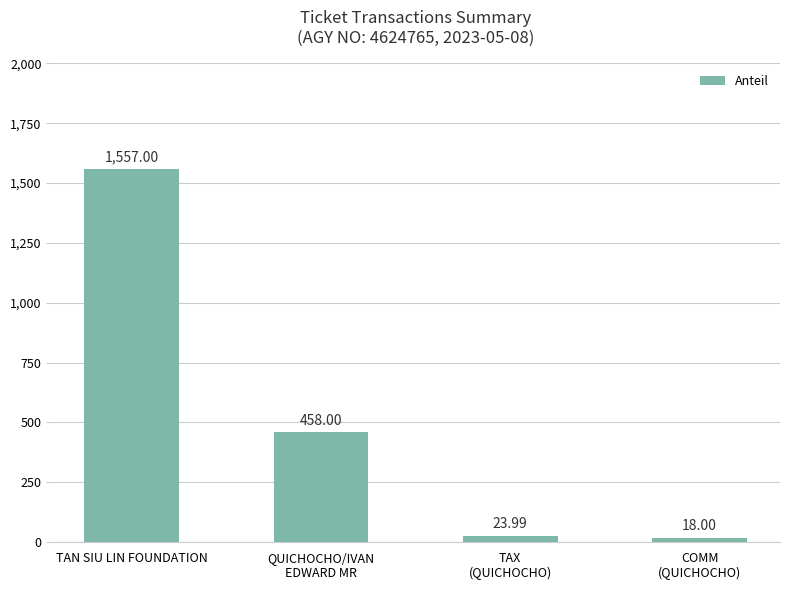

List the labels in order of value, smallest first.

COMM
(QUICHOCHO), TAX
(QUICHOCHO), QUICHOCHO/IVAN
EDWARD MR, TAN SIU LIN FOUNDATION